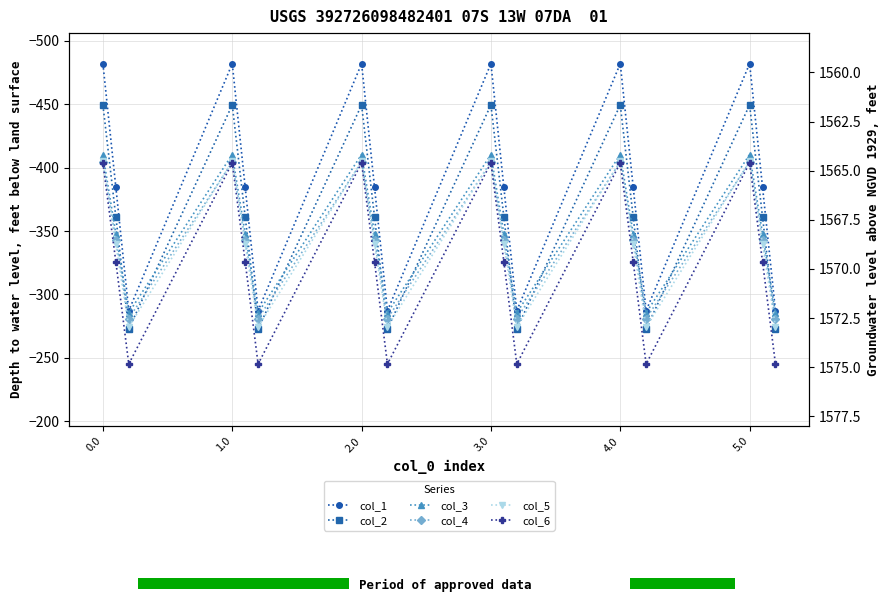

How many groups of bars are there?

18